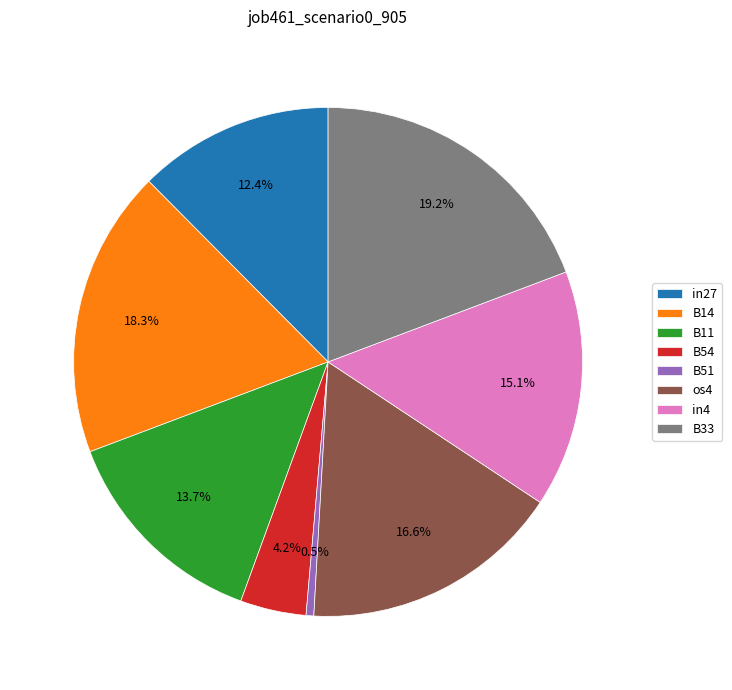

How many segments does this pie chart have?

8